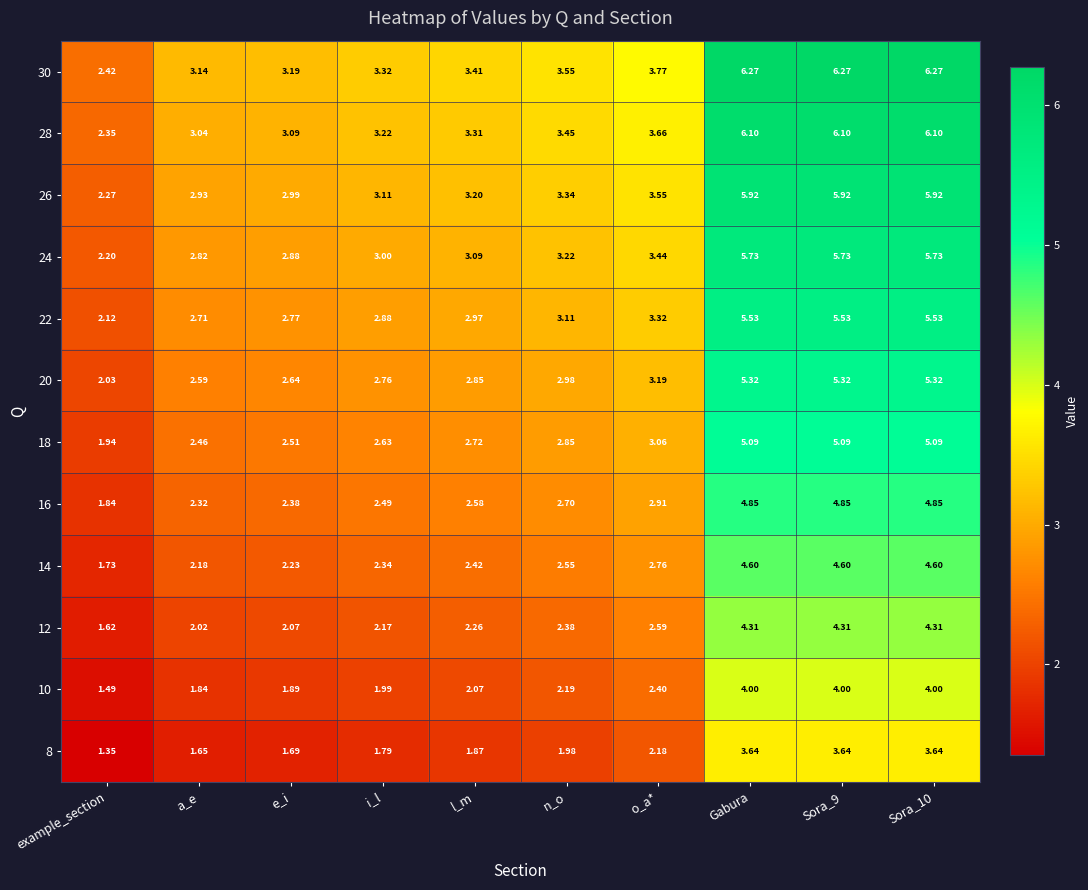

Which series has the largest range (max minus min)?

30